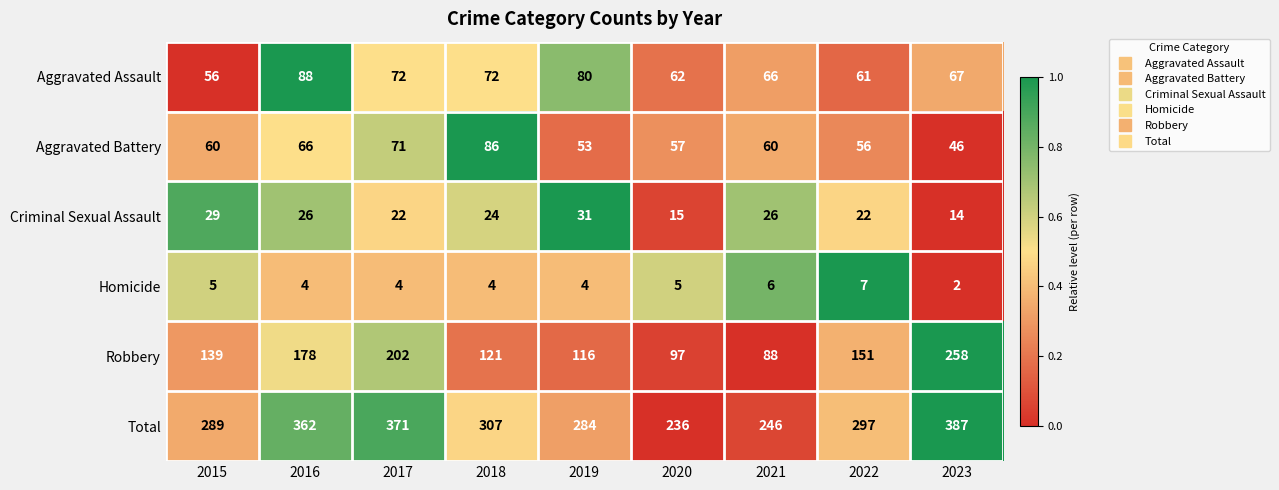

Rank the series at 2021 from highest to lowest value.

Total, Robbery, Aggravated Assault, Aggravated Battery, Criminal Sexual Assault, Homicide